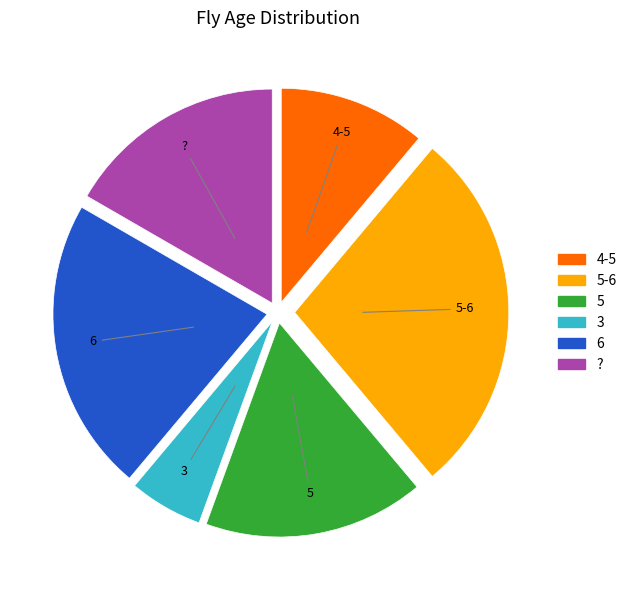

The 6 slice represents 8% of the pie. True or false?

False